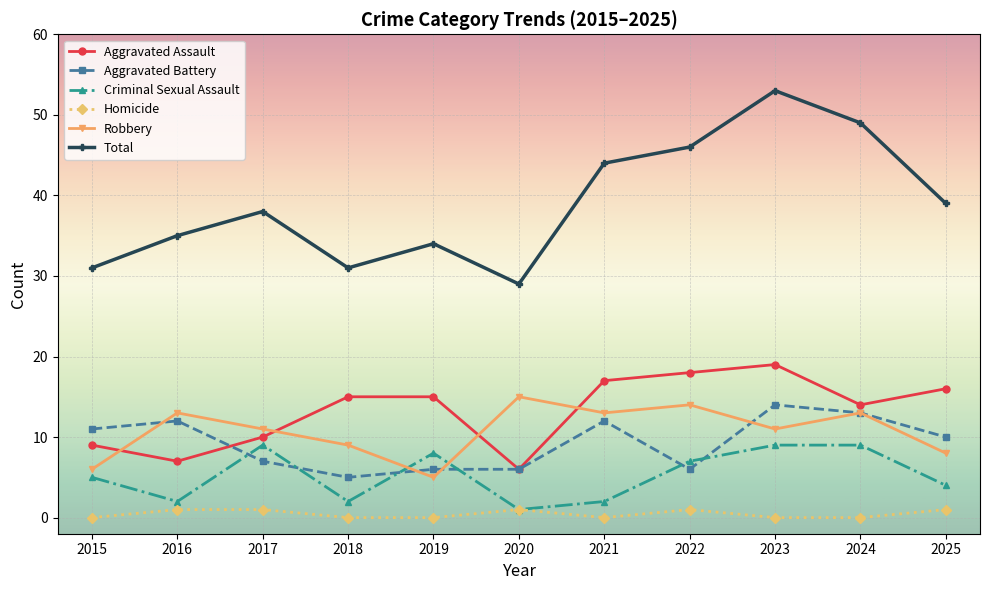

Is it true that Aggravated Assault equals 3 at 2016?

False